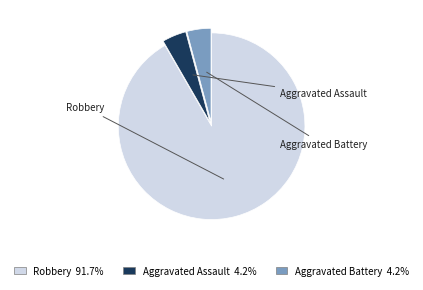

What is the largest slice in the pie chart?

Robbery